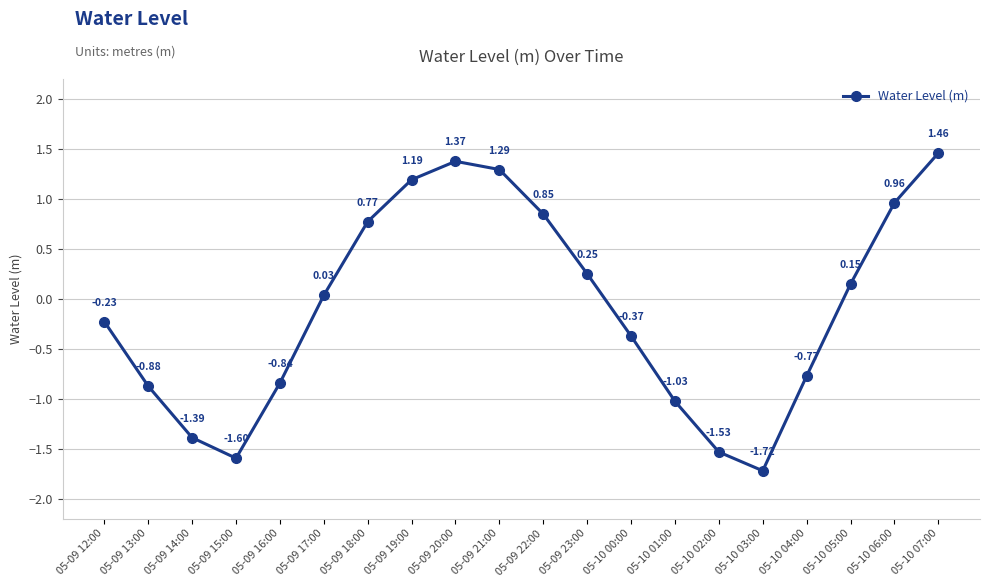

Between 05-09 15:00 and 05-10 05:00, which is larger?

05-10 05:00